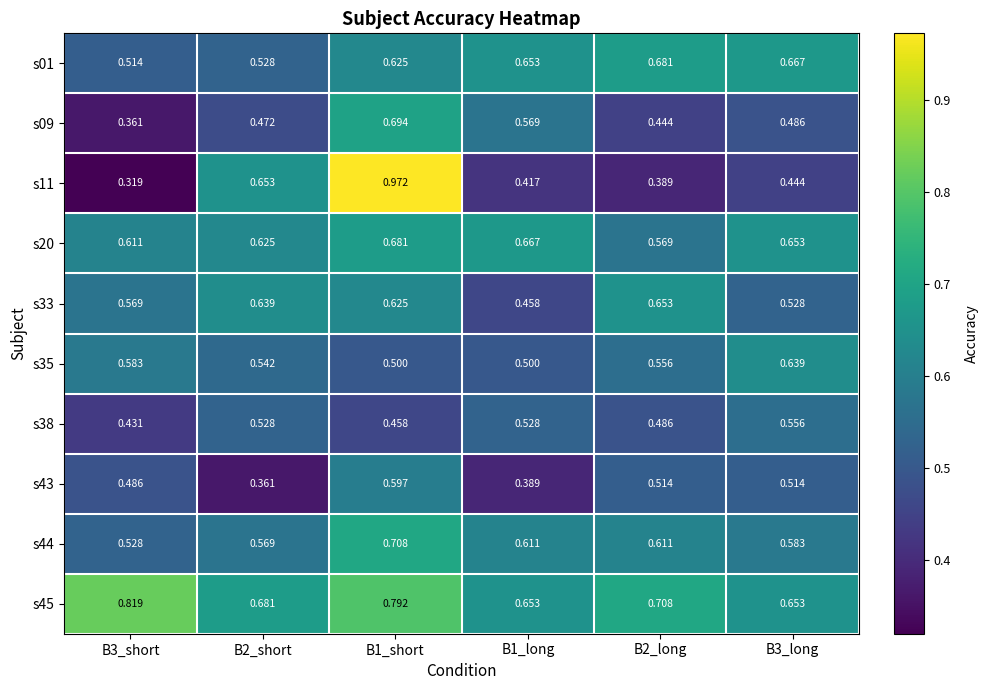

Count the number of categories in the chart.

6